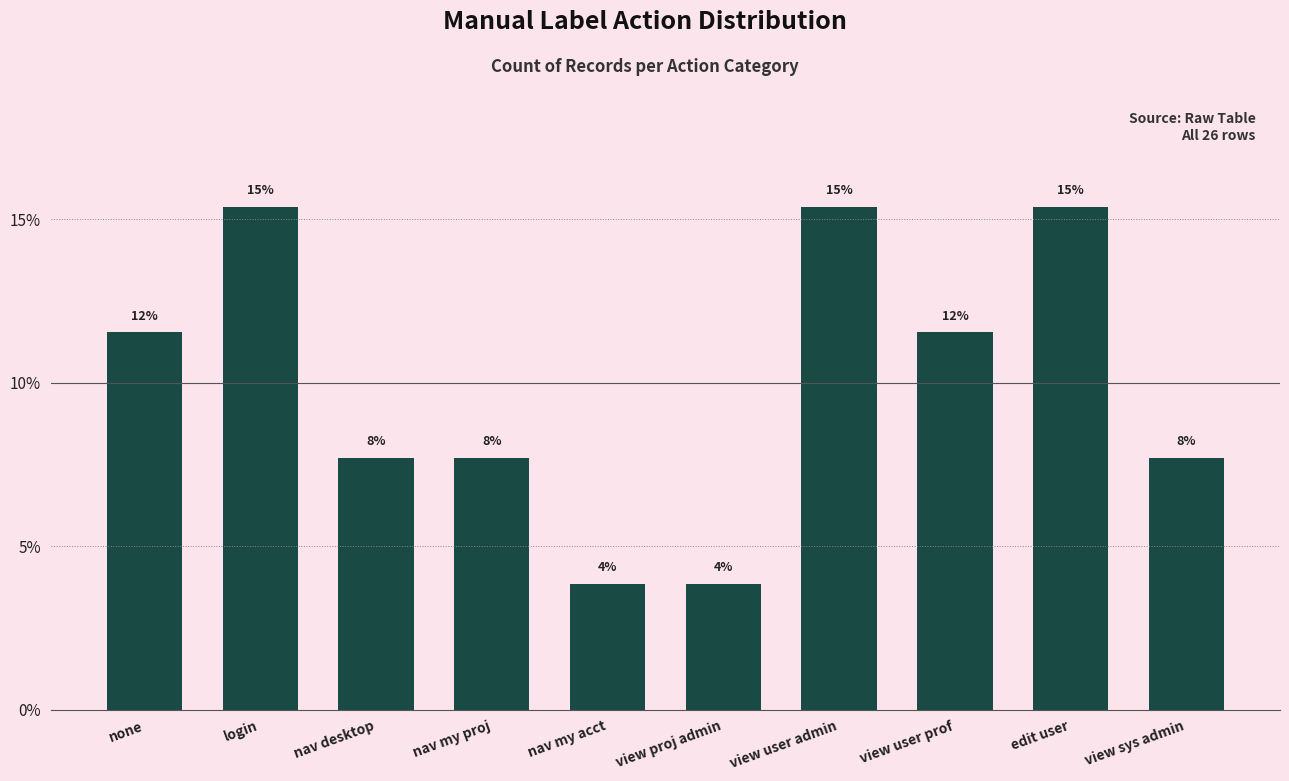

What is the difference between the maximum and second lowest values?

11.5